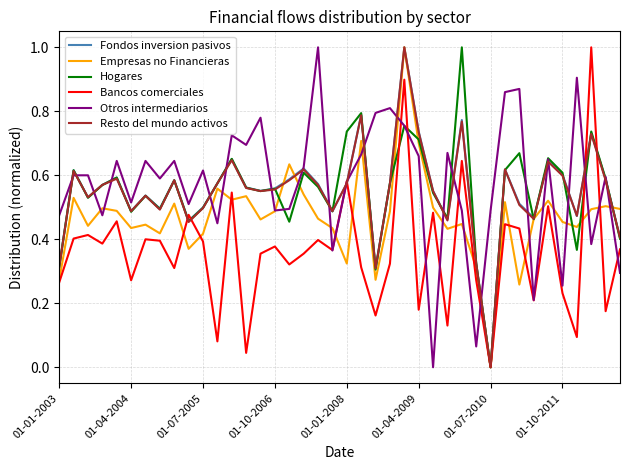

At which label is Hogares closest to 0?

01-07-2010